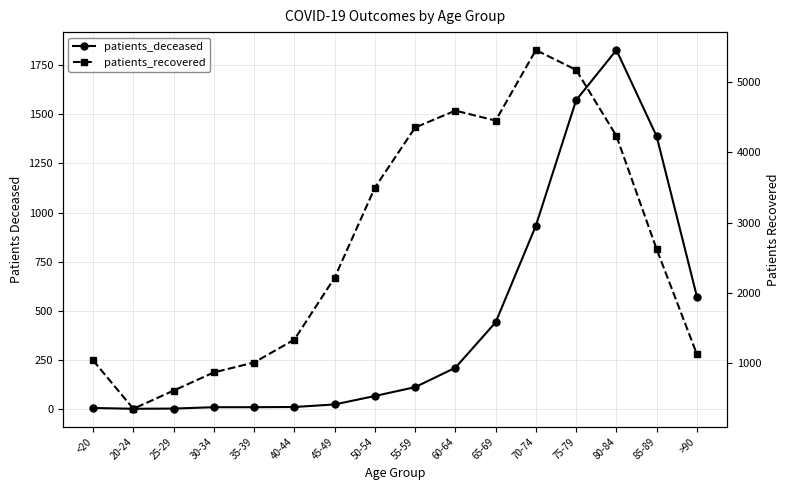

What is the highest value of the patients_deceased series?

1827